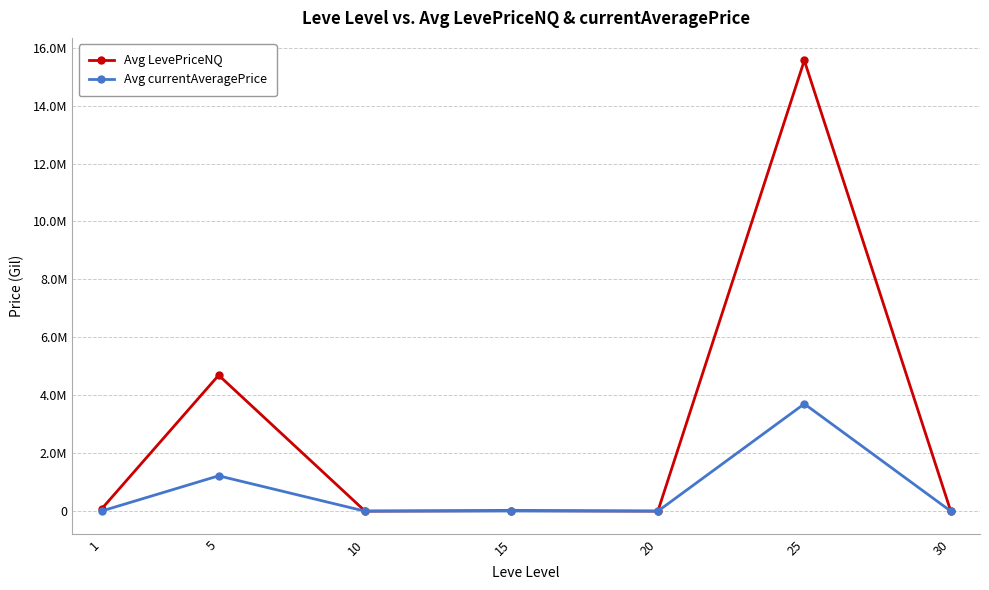

Where is the first local maximum for Avg LevePriceNQ?

5